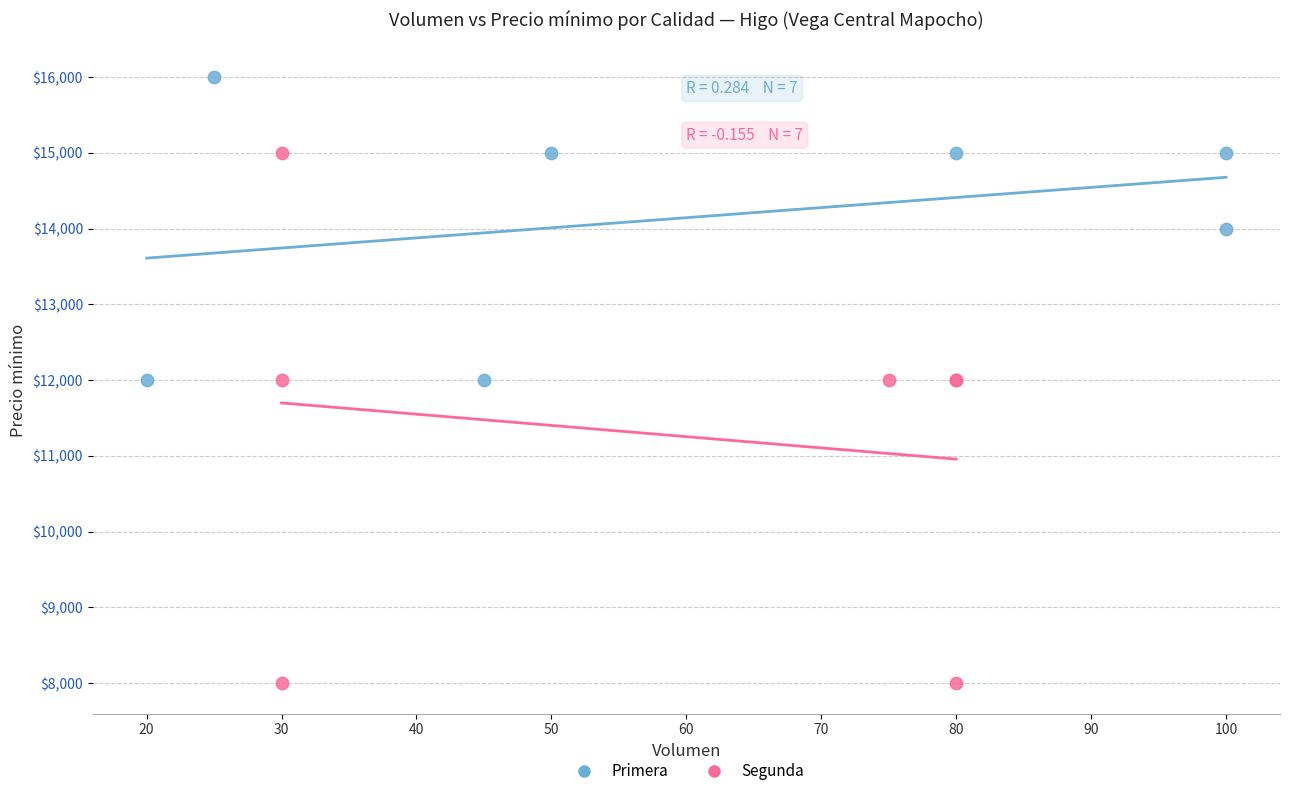

Which series reaches the minimum Y coordinate?

Segunda